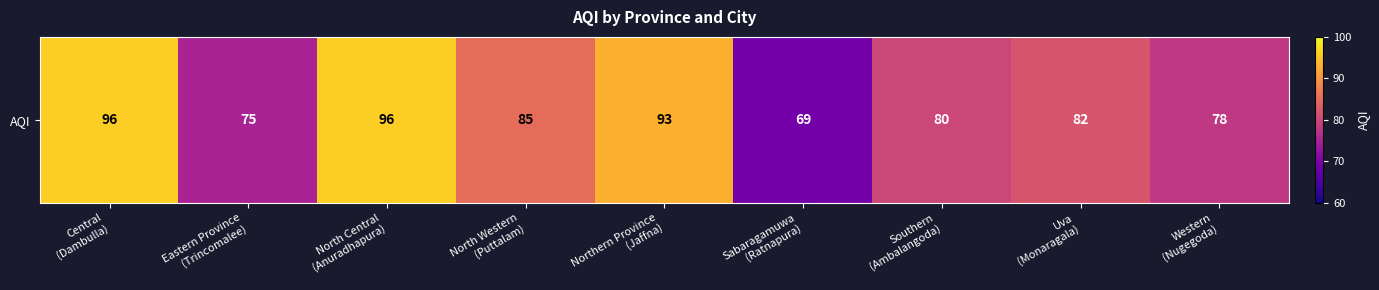

What is the difference between the second highest and second lowest values?

21